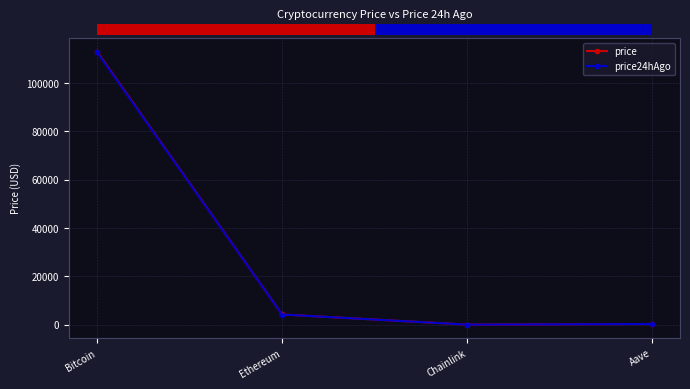

What is the label of the 4th point from the left?

Aave